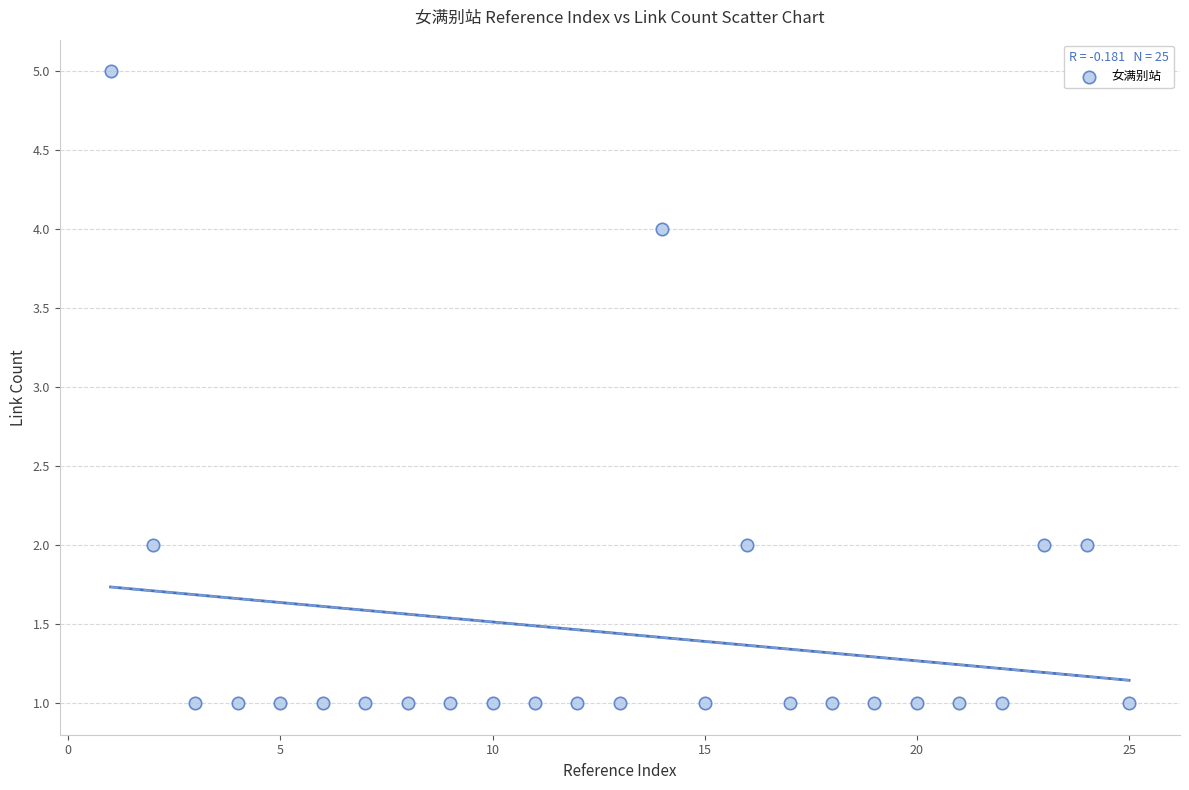

What is the range of Y values (max minus min)?

4